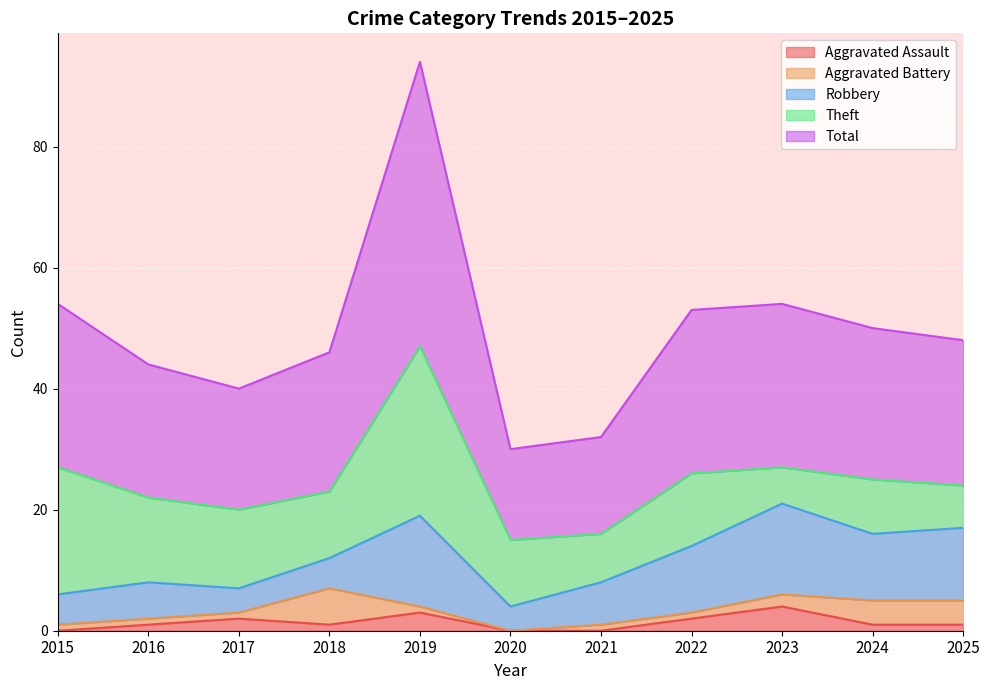

What is the maximum value for Aggravated Assault?

4